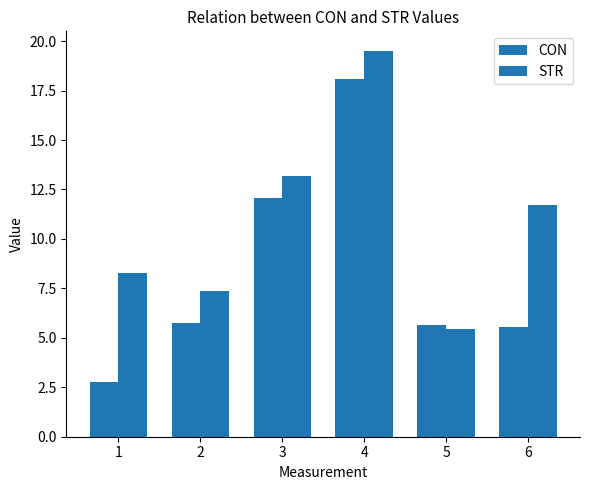

How many data points in CON are above 5?

5